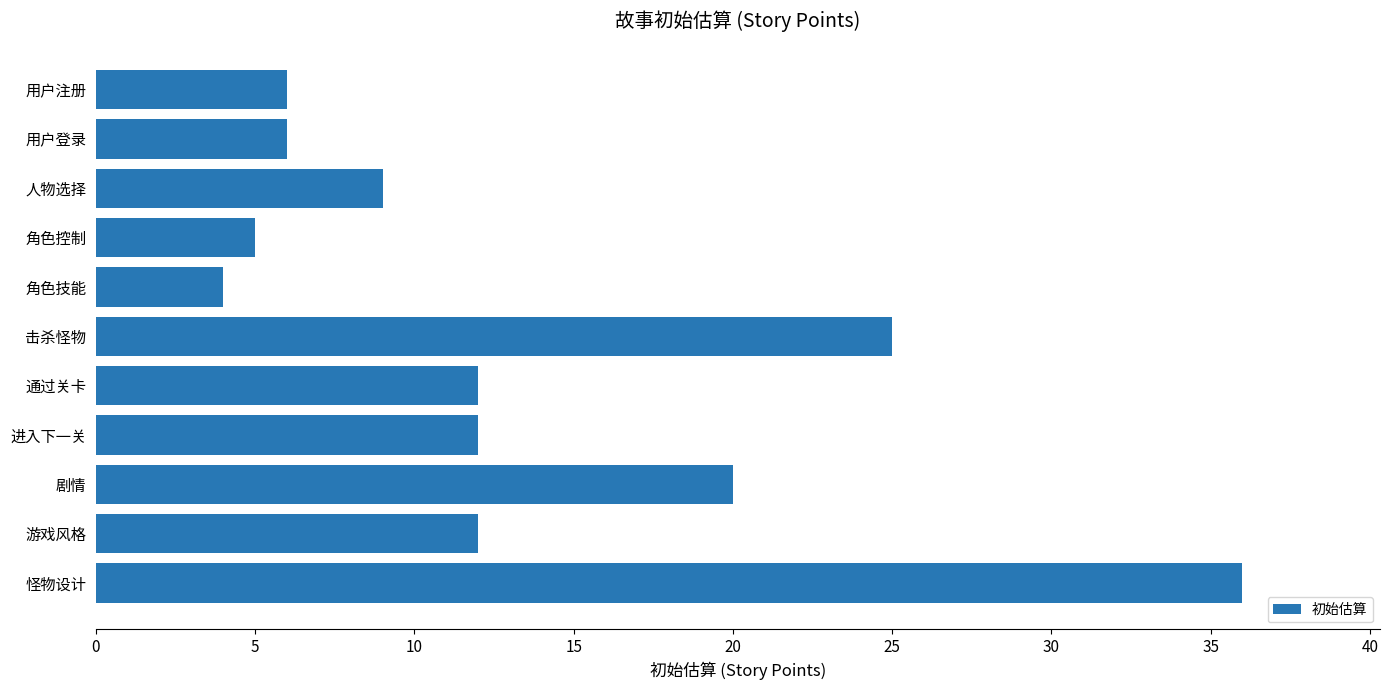

What is the maximum value shown in the chart?

36